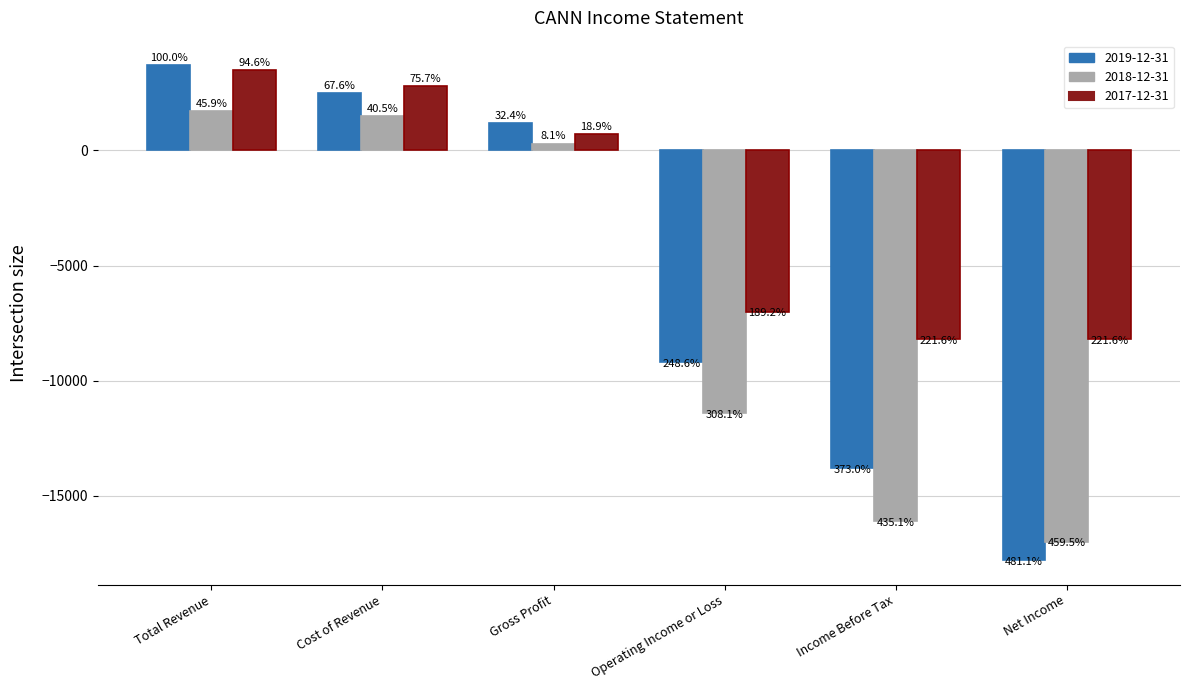

How many groups of bars are there?

6